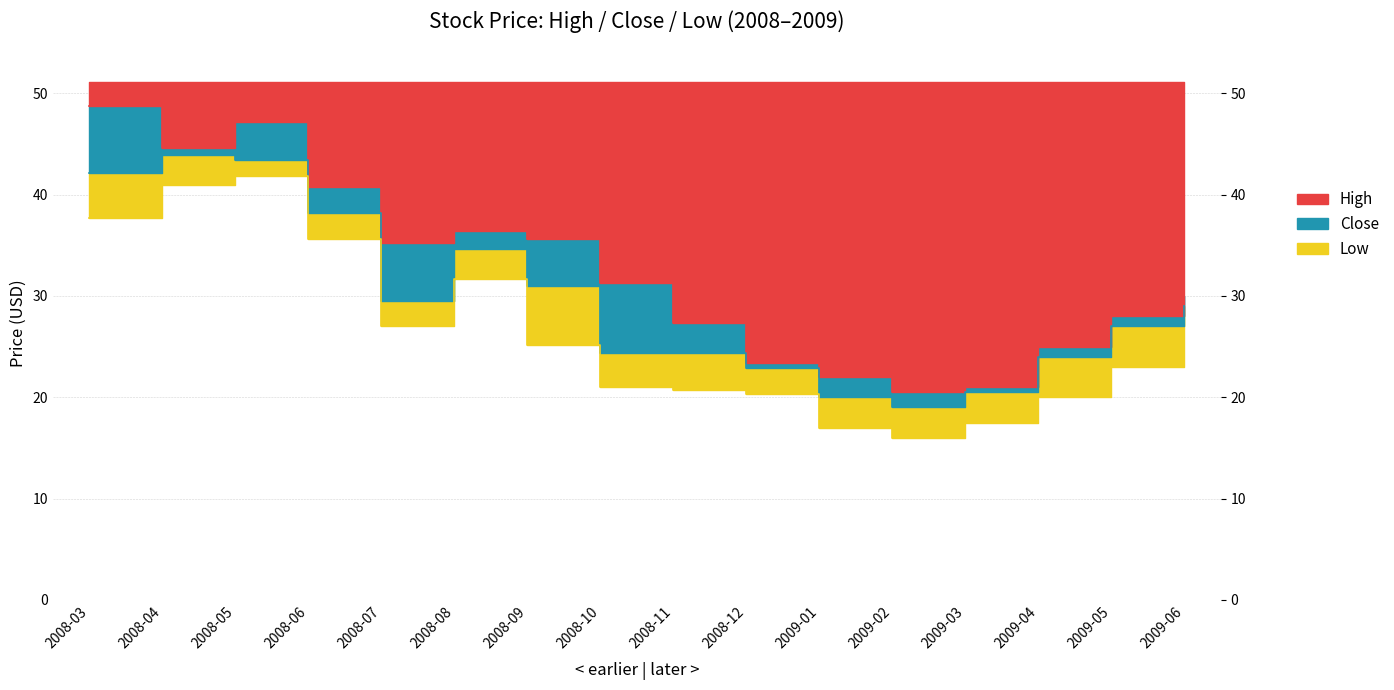

True or false: Low has a value of 41.8 at 2008-05.

True